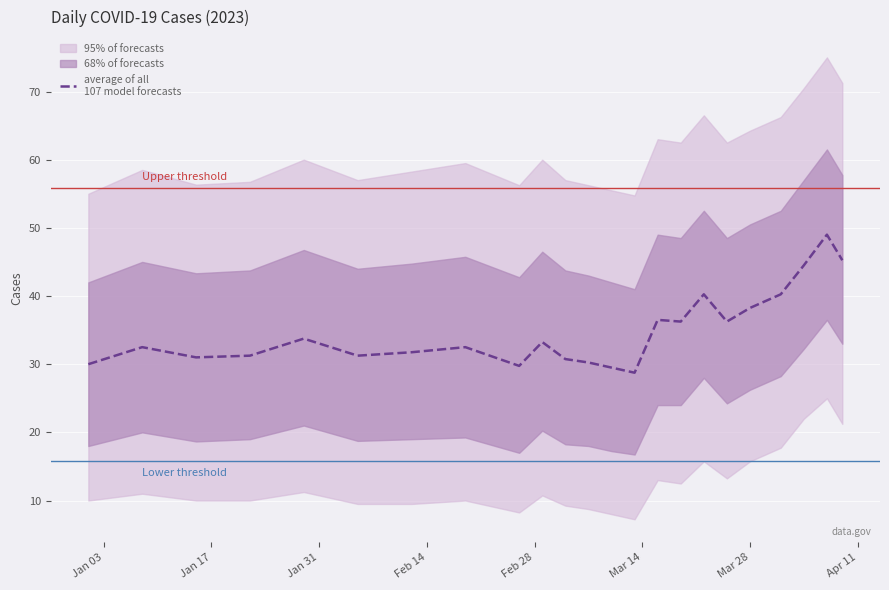

What is the average value?

34.9